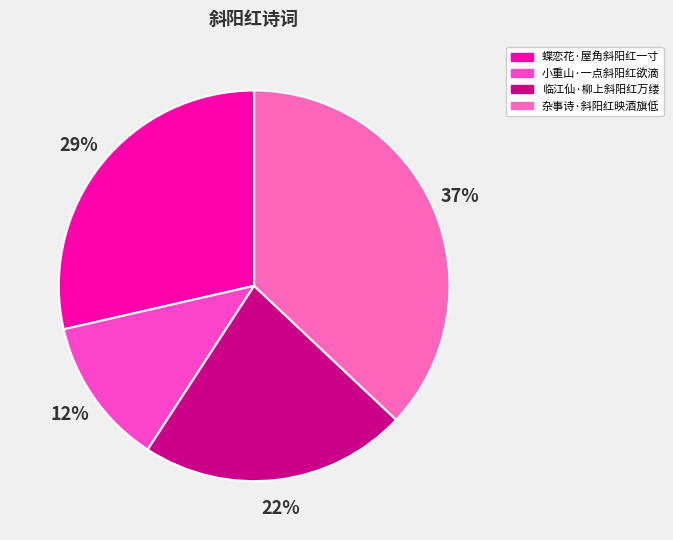

Which has a higher value, 小重山·一点斜阳红欲滴 or 临江仙·柳上斜阳红万缕?

临江仙·柳上斜阳红万缕